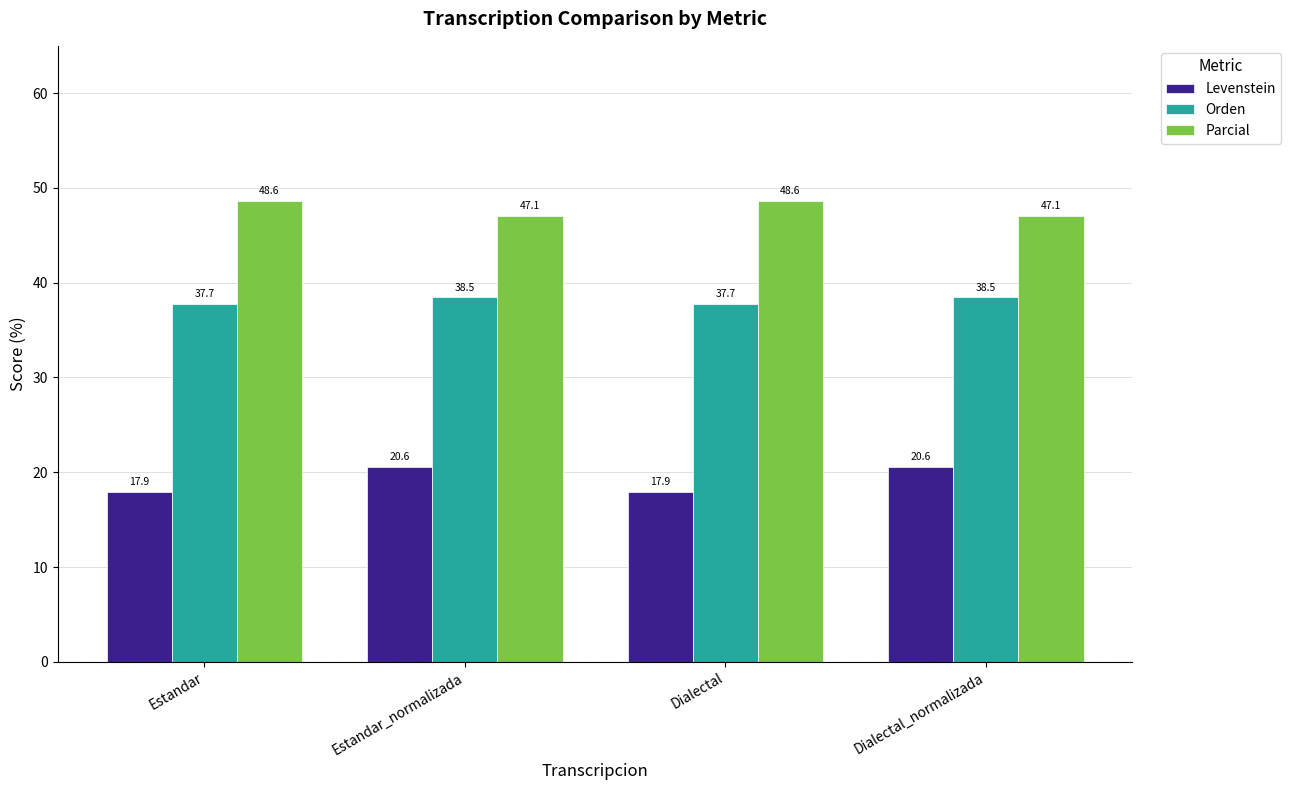

What is the difference between the maximum and minimum values in the Levenstein series?

2.6